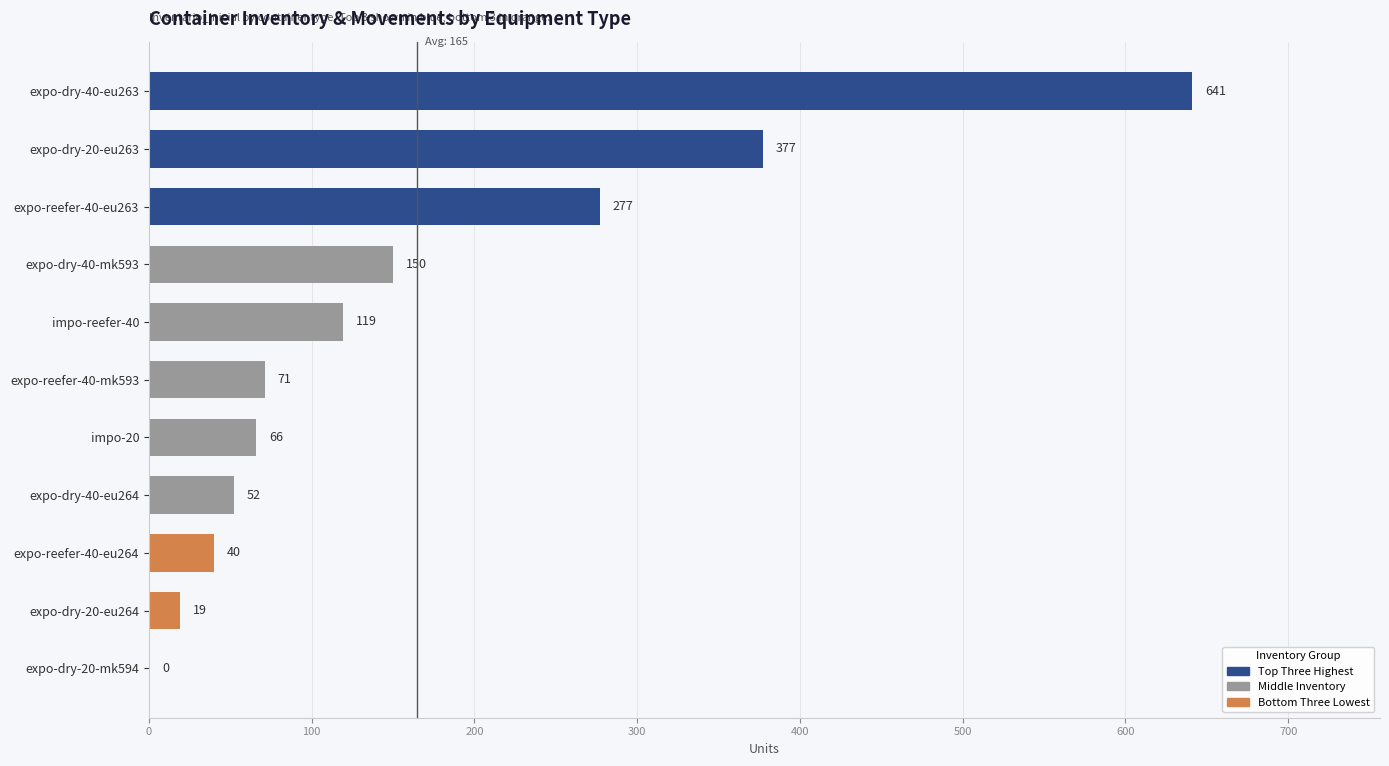

Approximately how many times larger is the value at expo-reefer-40-eu264 compared to expo-reefer-40-mk593?

0.6